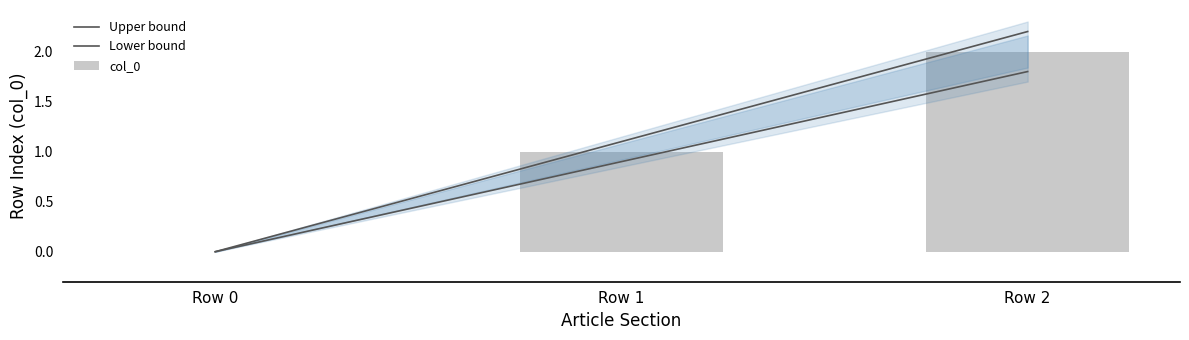

What is the difference between the values at Row 1 and Row 2?

1